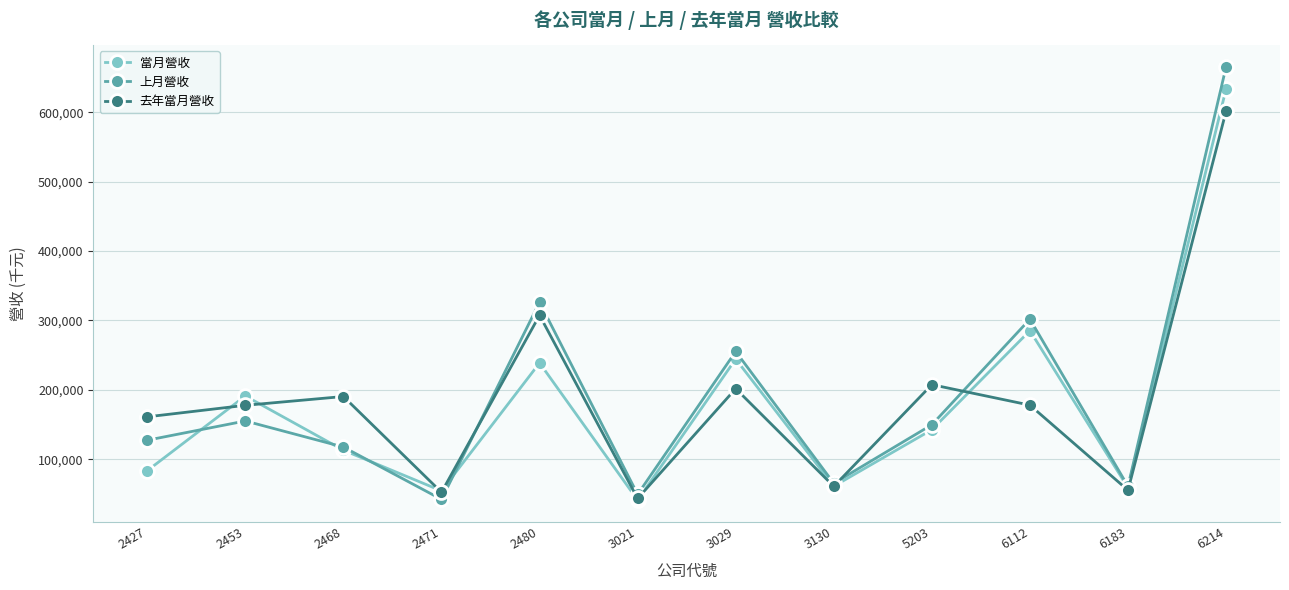

What is the highest value of the 上月營收 series?

665200